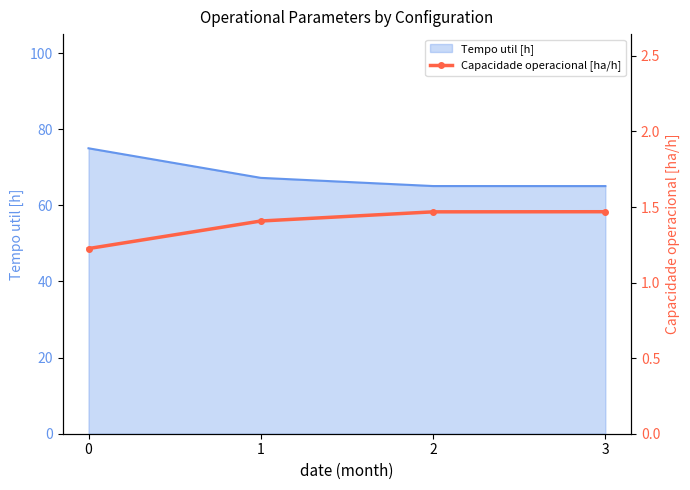

What is the maximum value for Tempo util [h]?

75.0